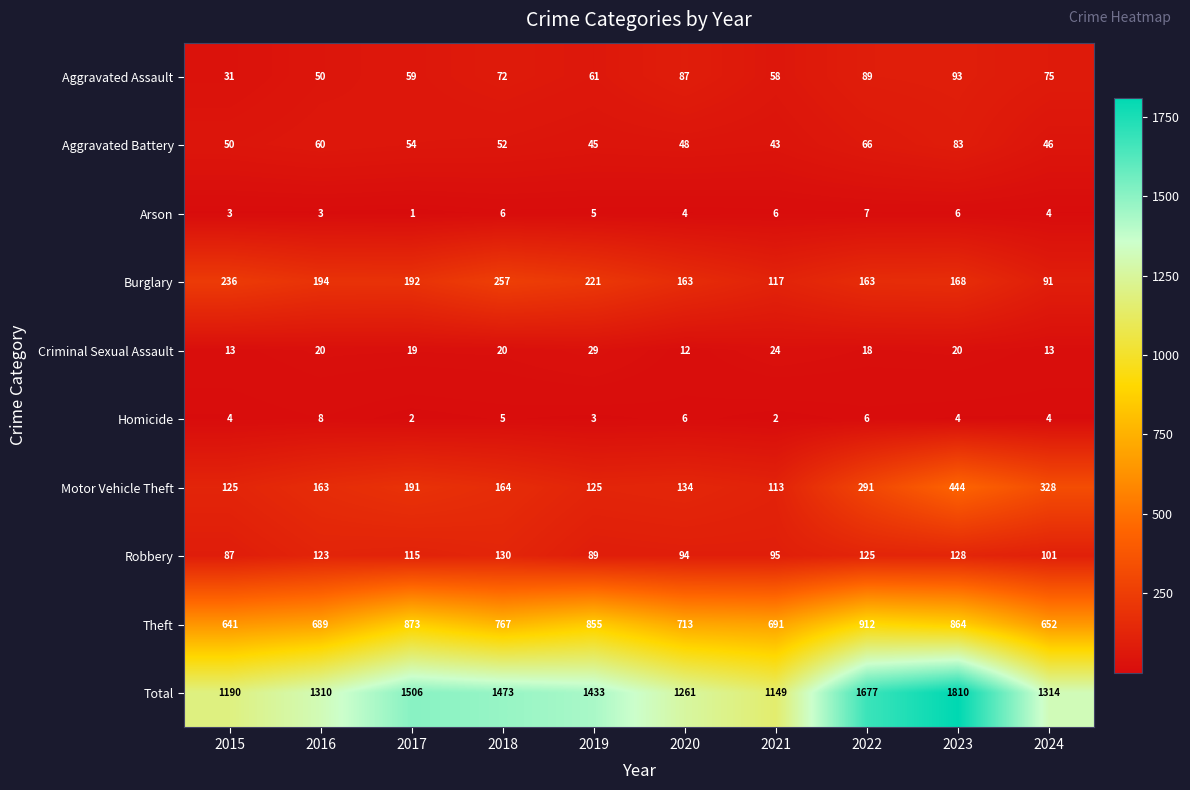

What is the average value of the Robbery series?

109